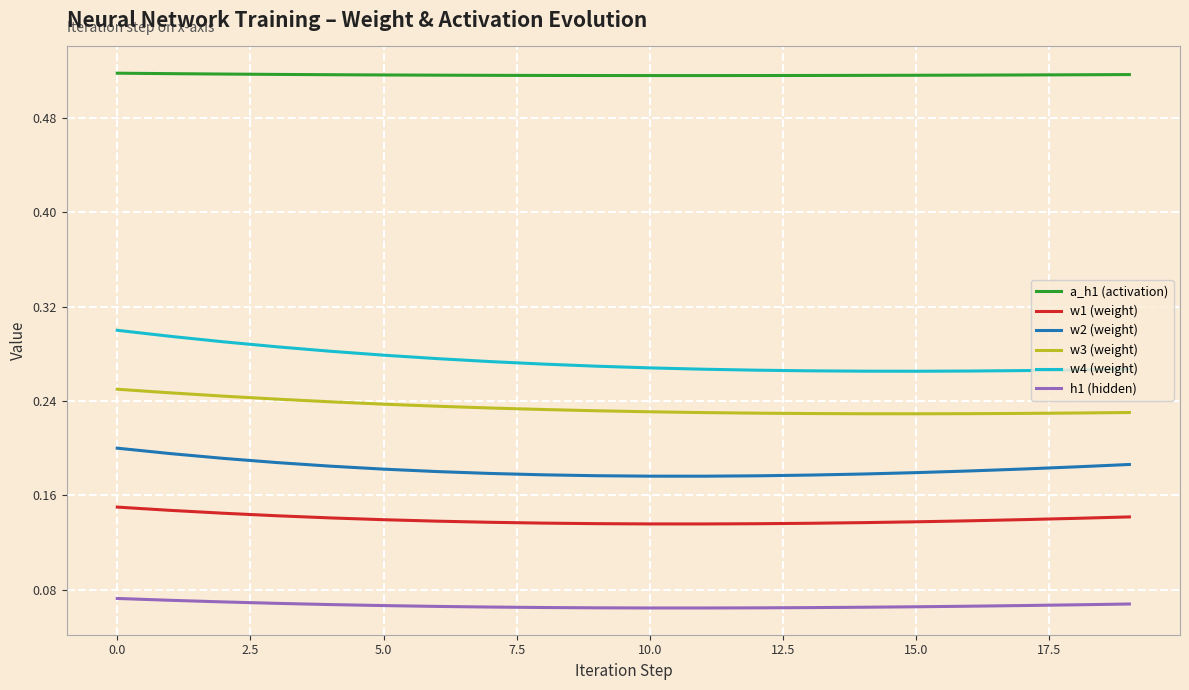

Which series has the largest range (max minus min)?

w4 (weight)